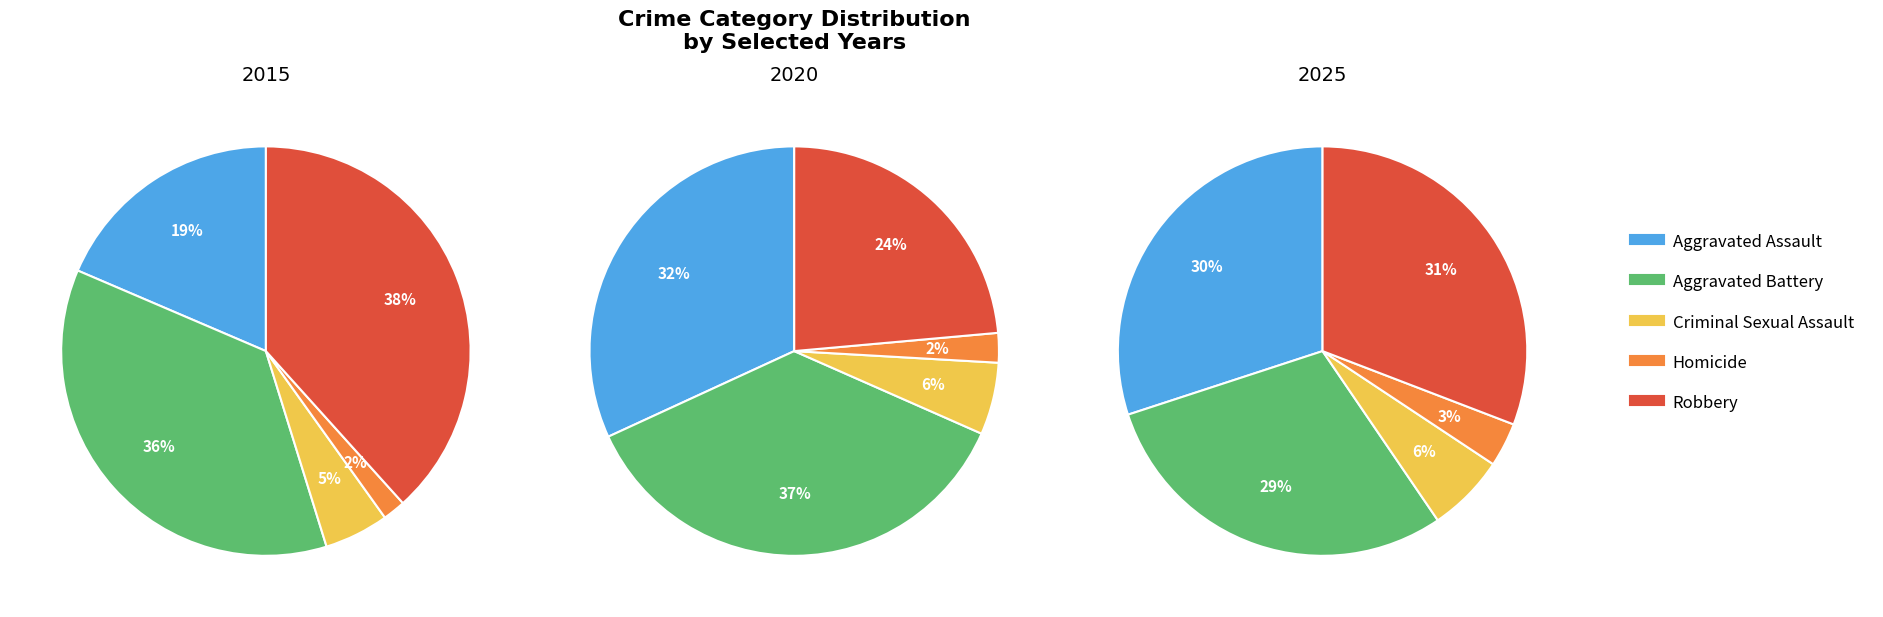

Is it true that 1 is 1% of the pie?

False